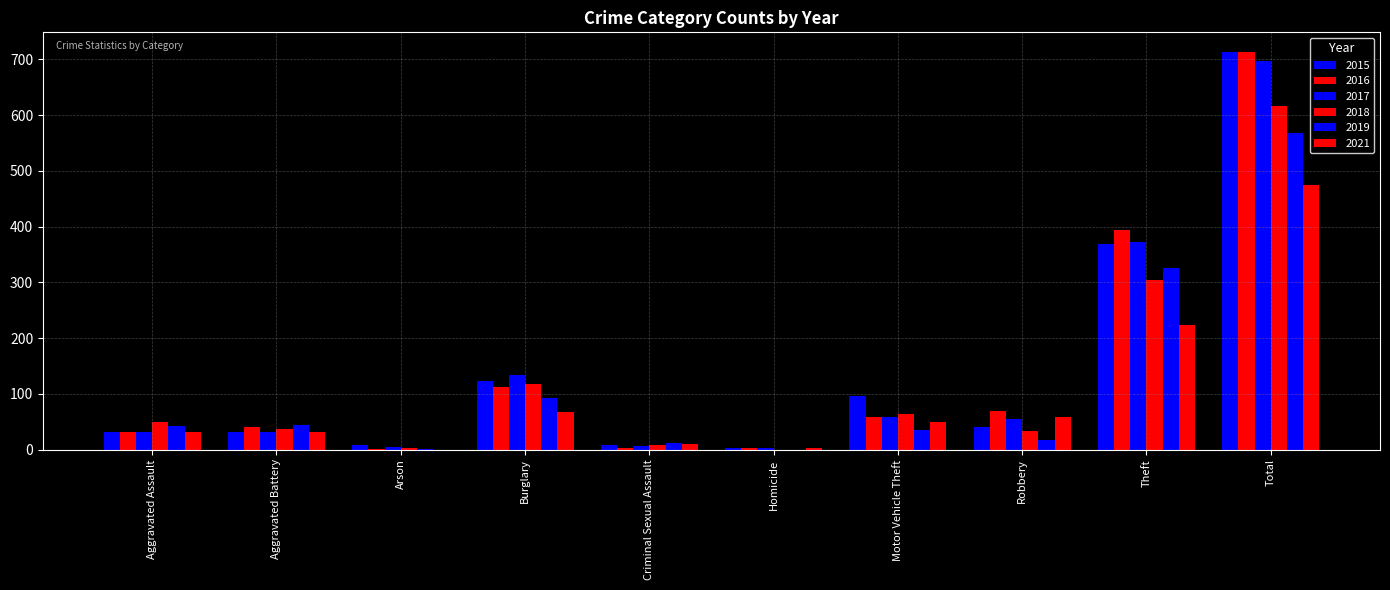

Where does the 2021 series first go above 49?

Burglary